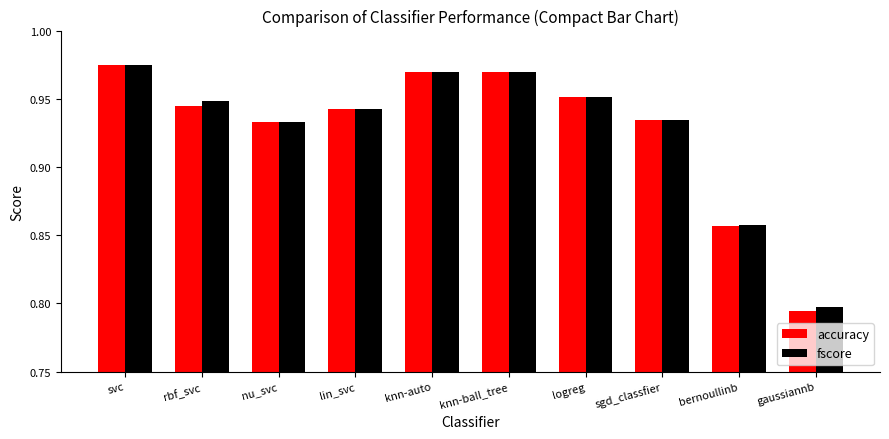

What are all the series names shown in the legend?

accuracy, fscore